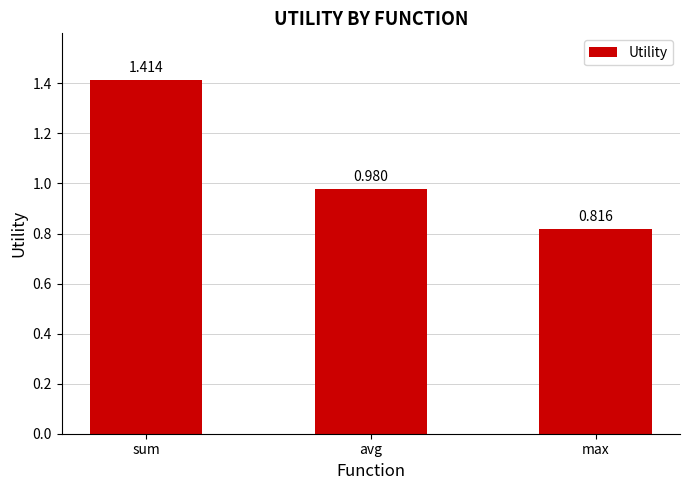

Is it true that the value at avg is 0.4?

False